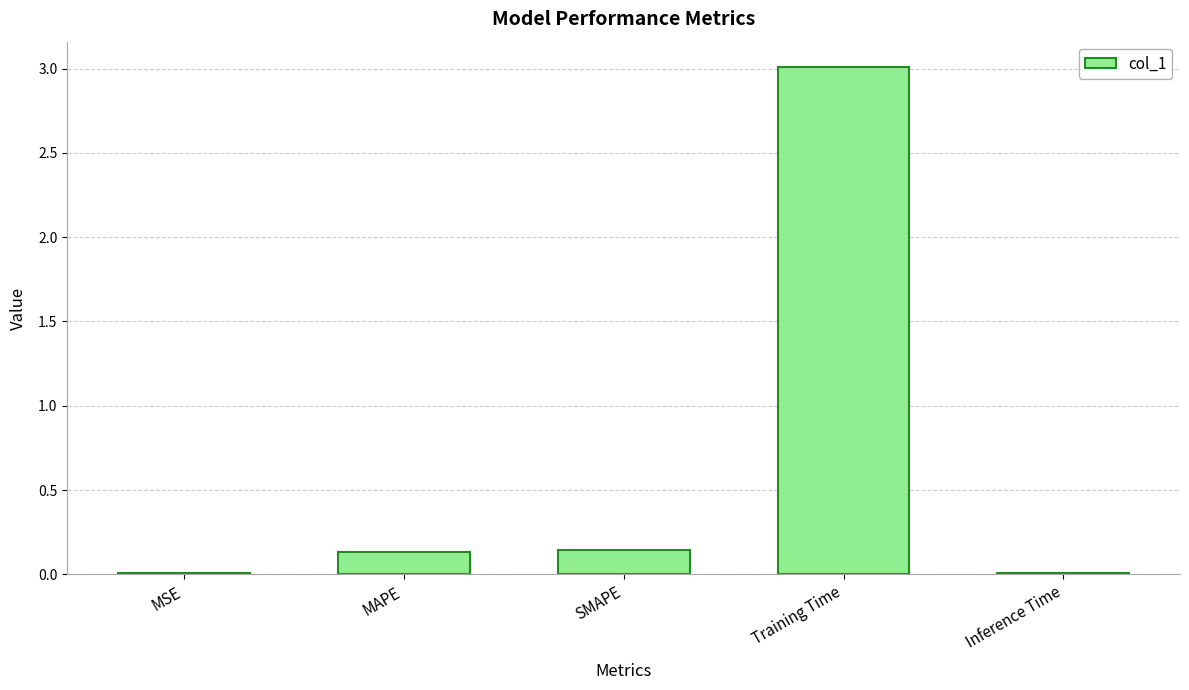

Between Training Time and MSE, which is larger?

Training Time